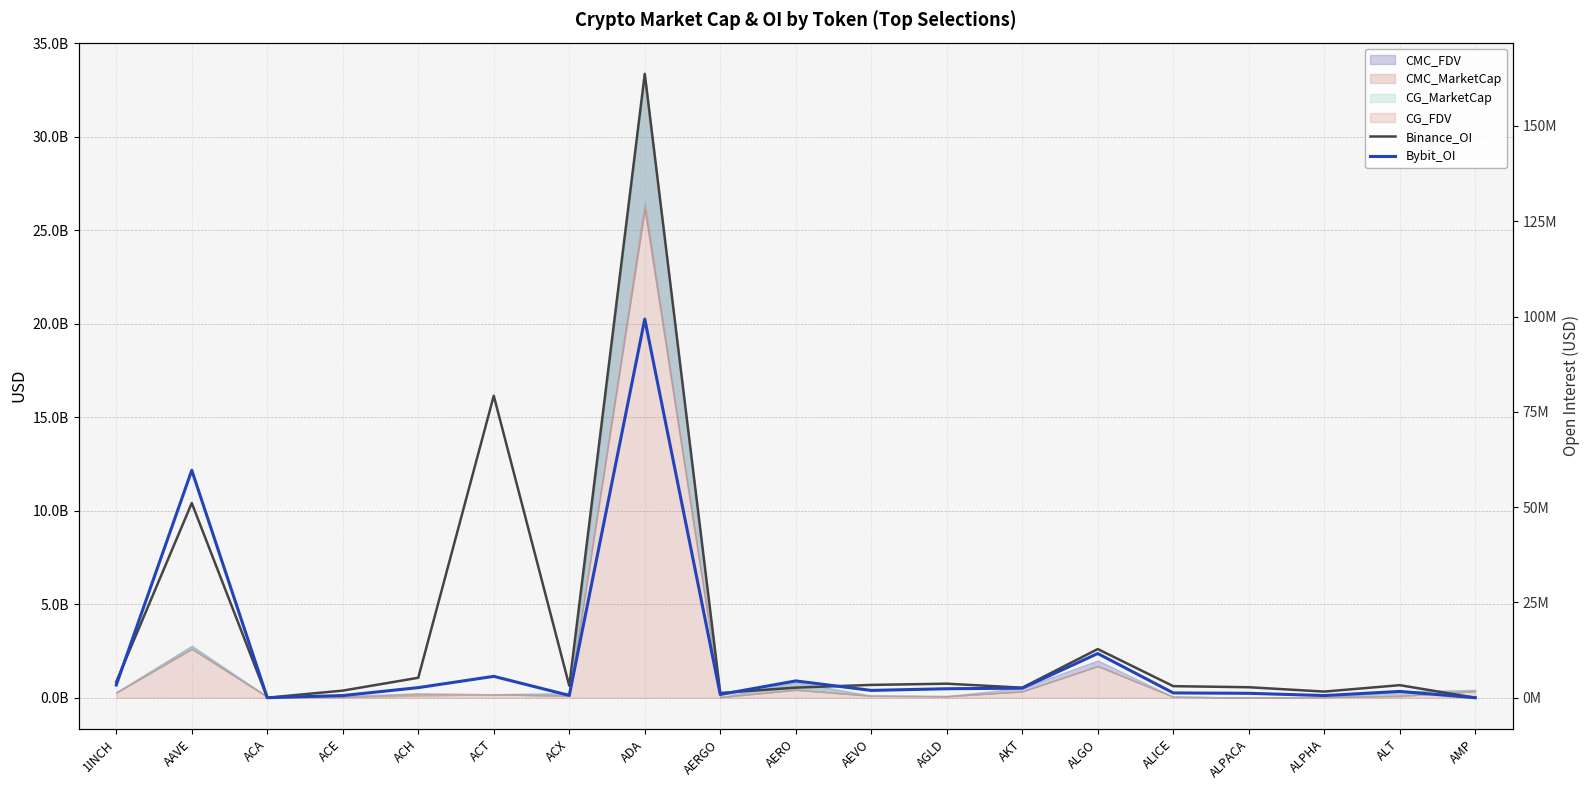

Where does the Bybit_OI series first go above 1916802?

1INCH